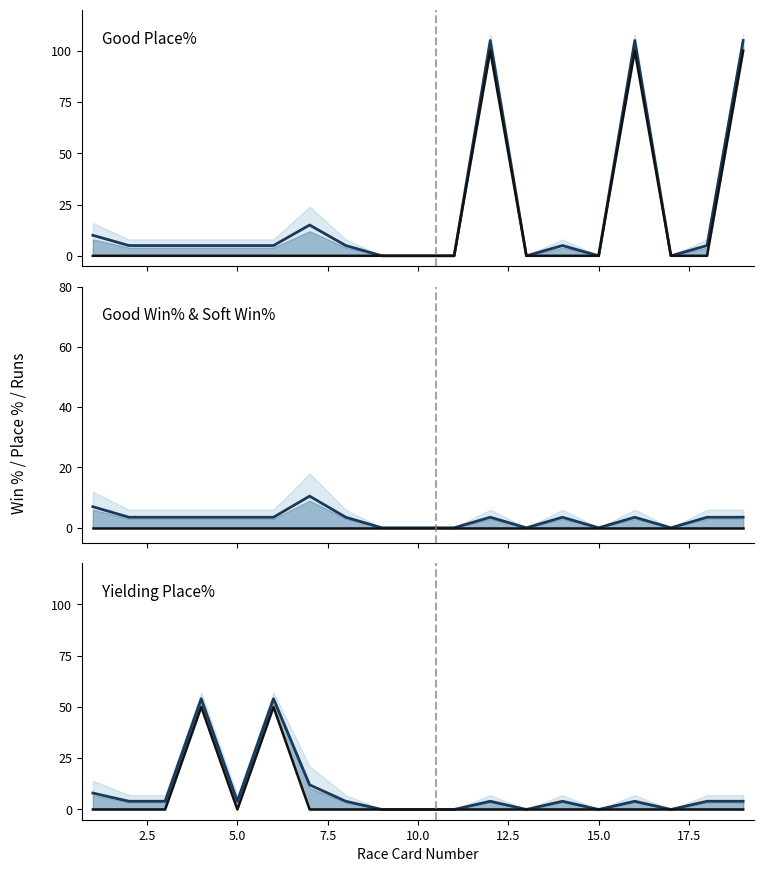

What is the difference between the second highest and minimum values in the Good Place% series?

105.0